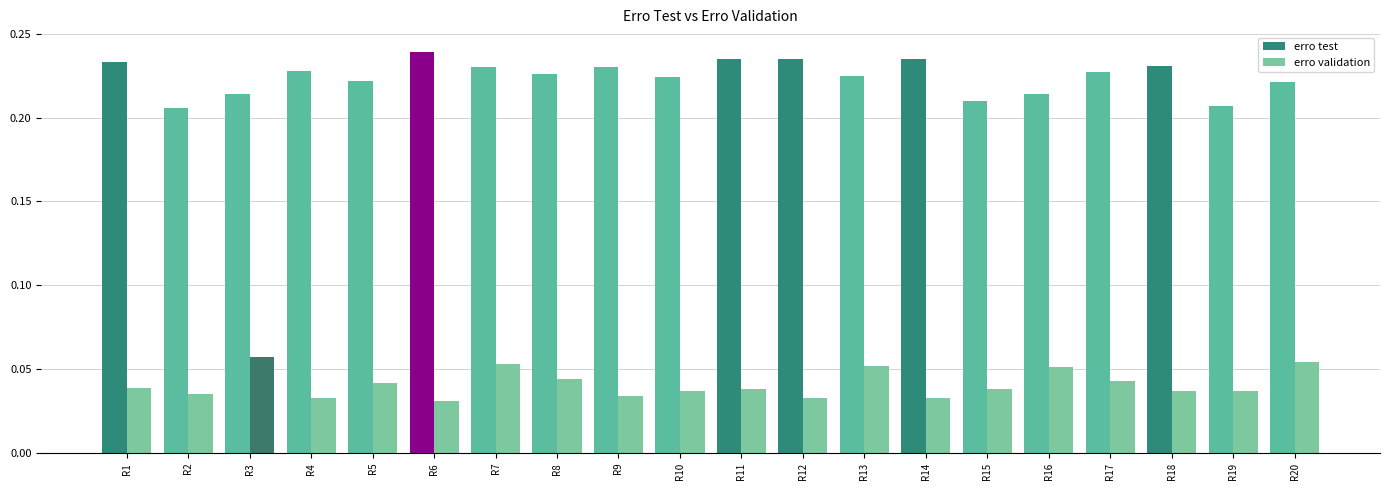

How many erro test values are between 0 and 1?

20